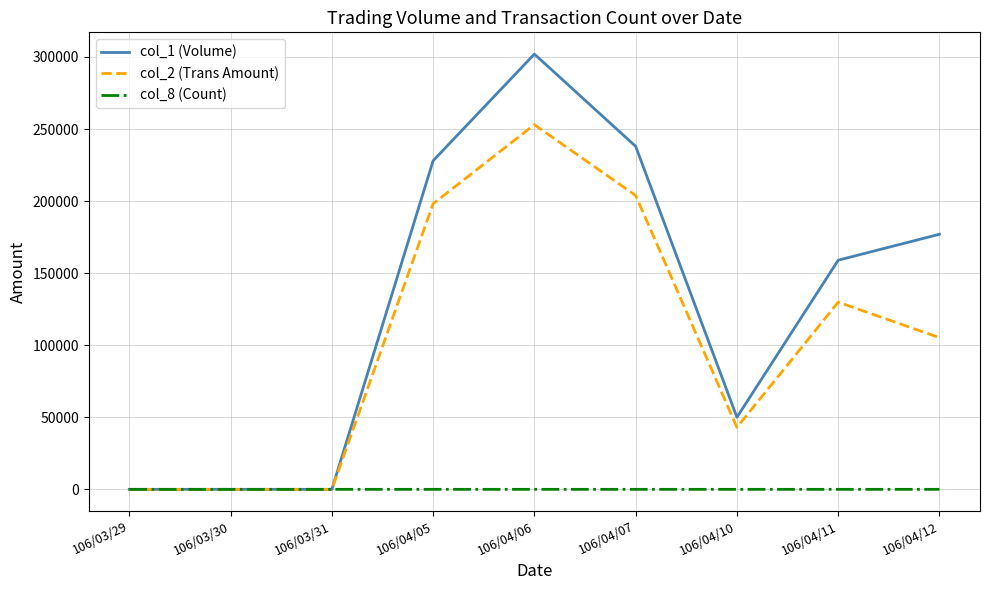

Does the chart have visible grid lines?

Yes